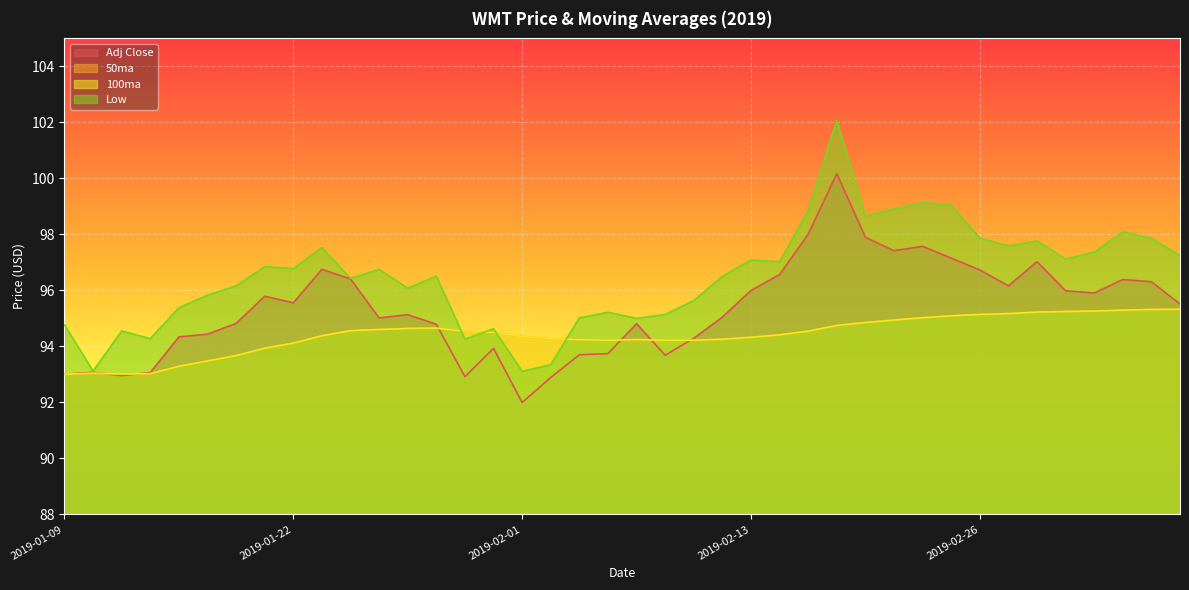

What position from the left is 2019-02-27?

34